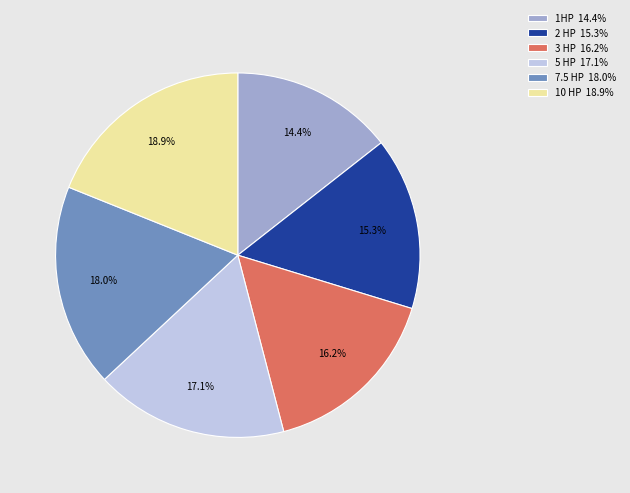

Is it true that 3 HP is 16% of the pie?

True